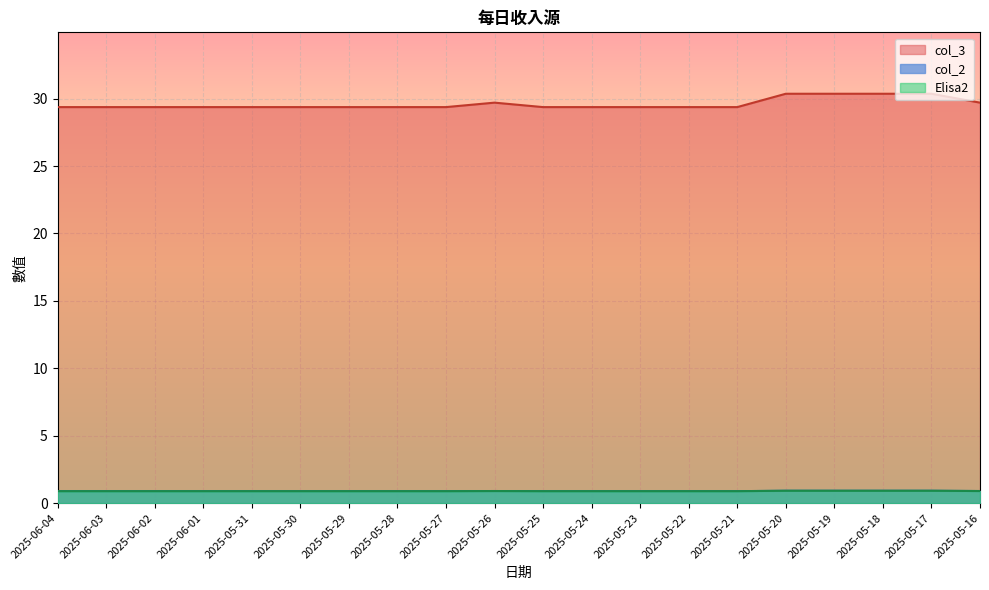

The col_2 series shows 47.2 at 2025-05-21. True or false?

False